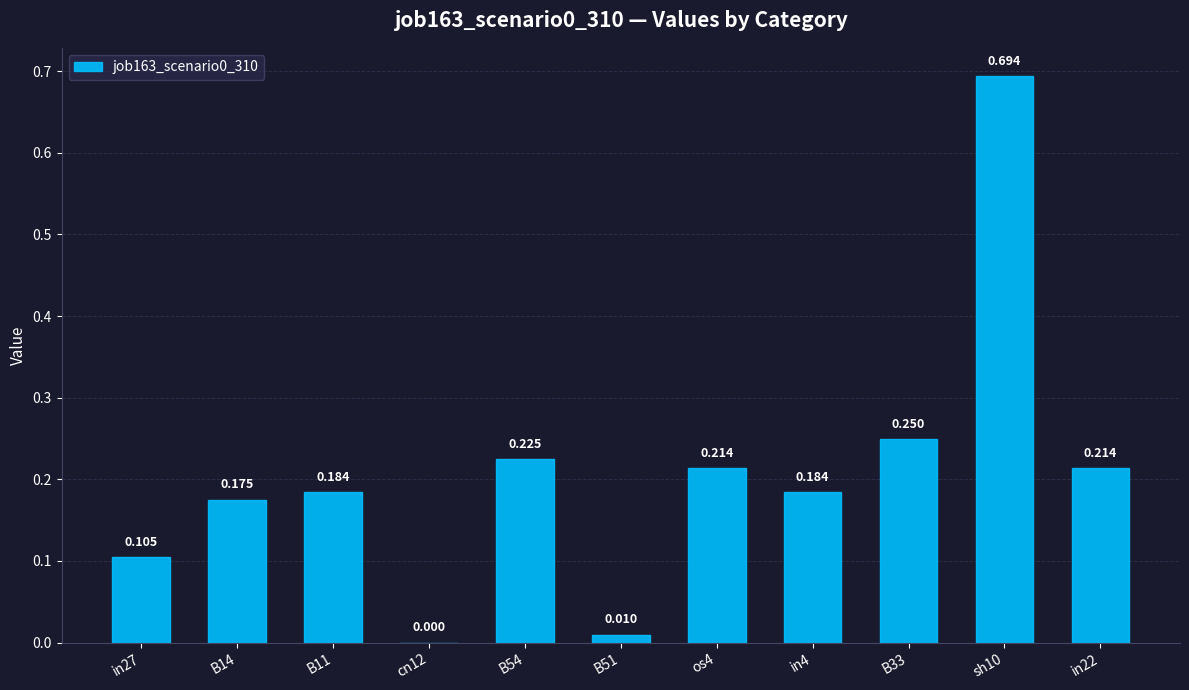

True or false: the data shows 0.3 at os4.

False